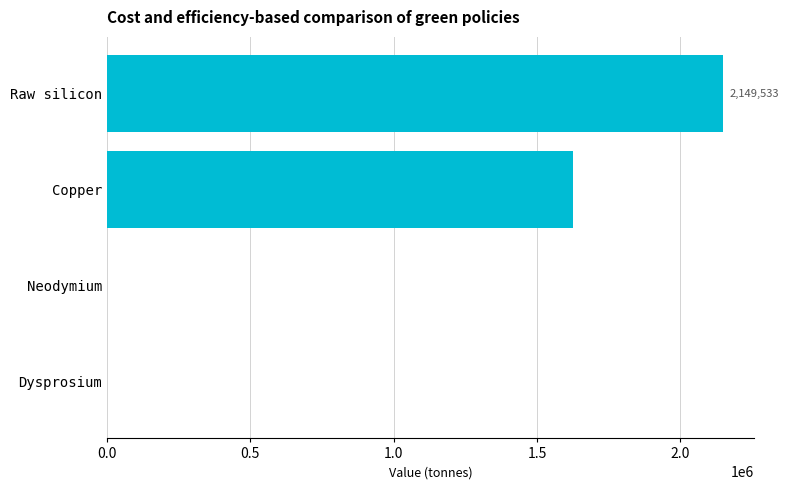

Does the chart contain stacked bars?

No